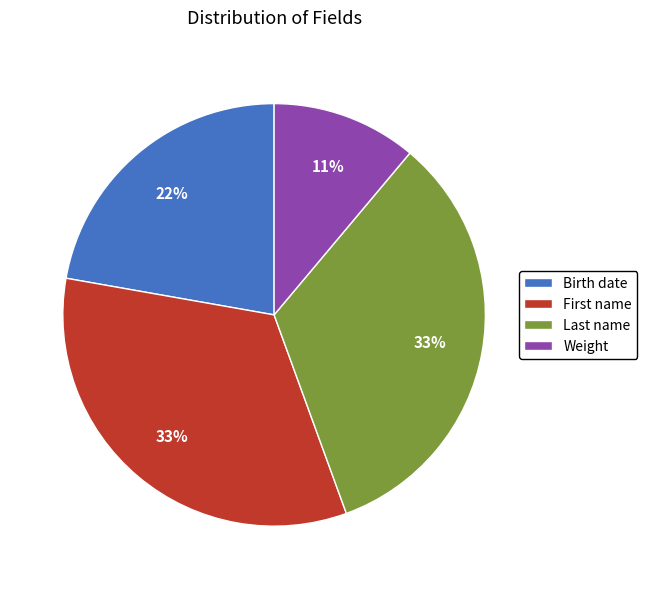

How many slices are in this pie chart?

4